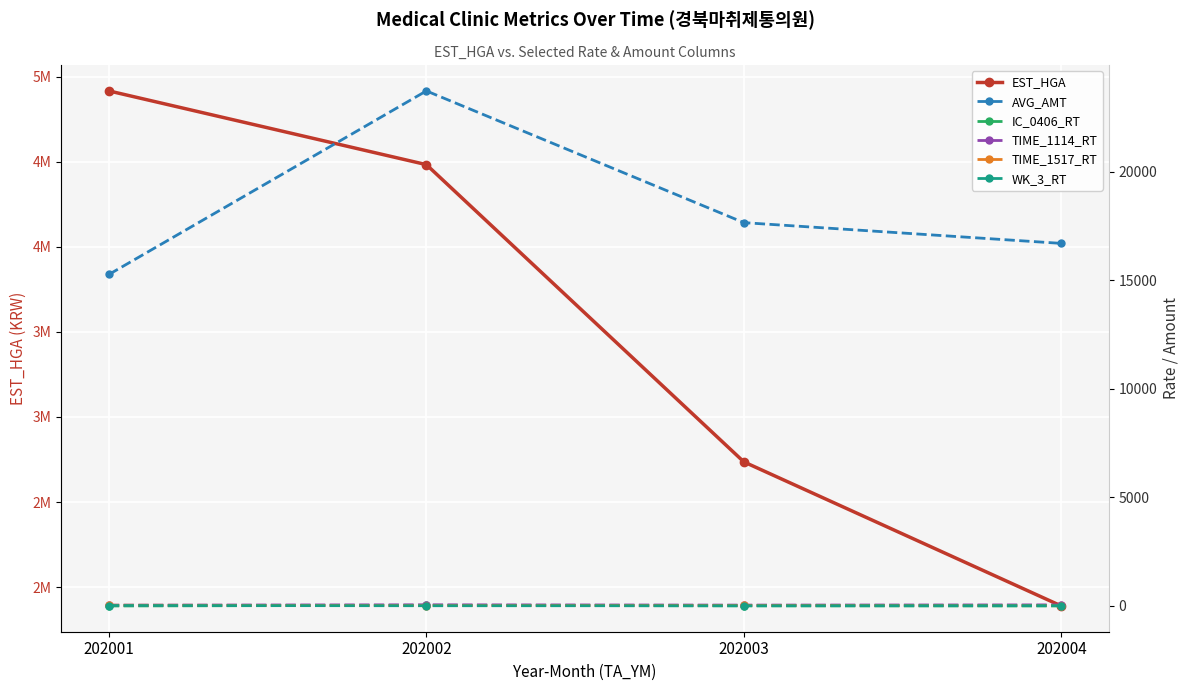

What is the greatest value displayed?

4916334.0